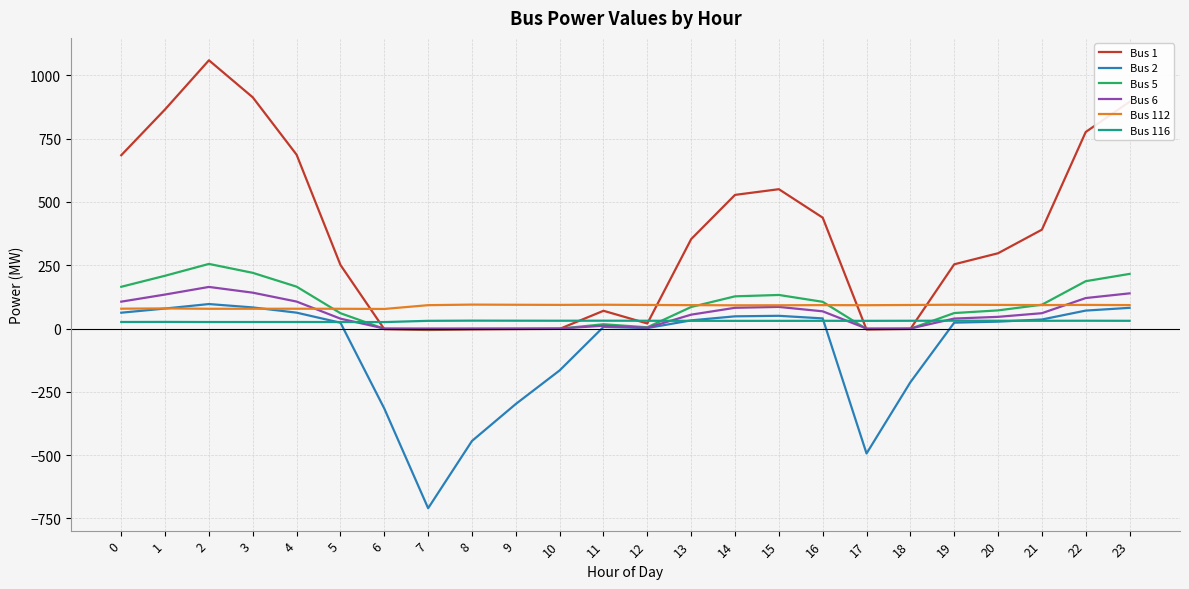

Which series has the largest range (max minus min)?

Bus 1